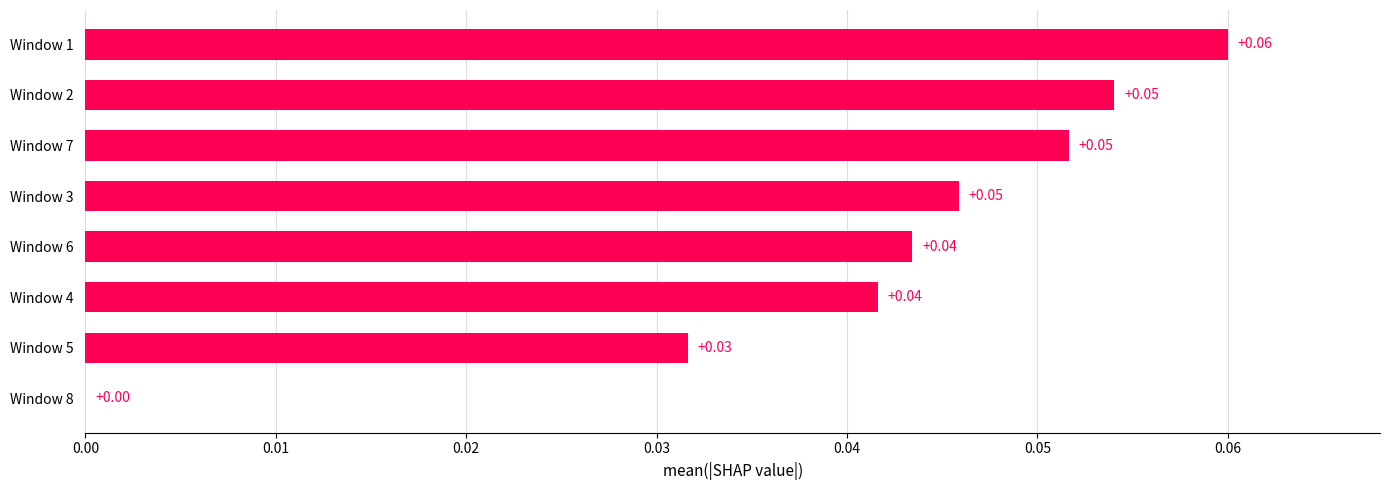

Between Window 1 and Window 7, which is larger?

Window 1